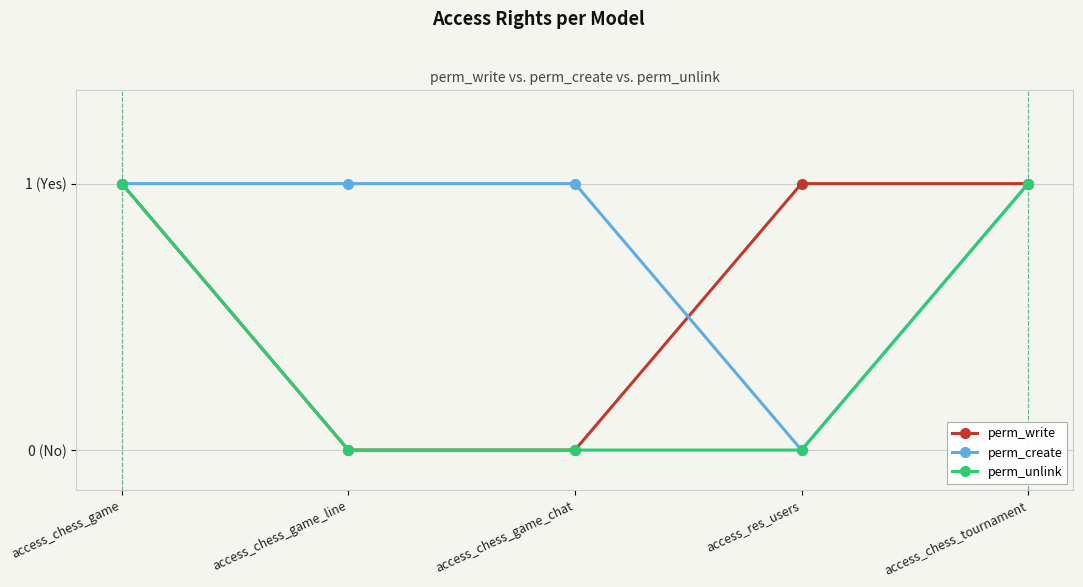

Reading left to right, extract all data points from this chart.

perm_write: 1	0	0	1	1
perm_create: 1	1	1	0	1
perm_unlink: 1	0	0	0	1